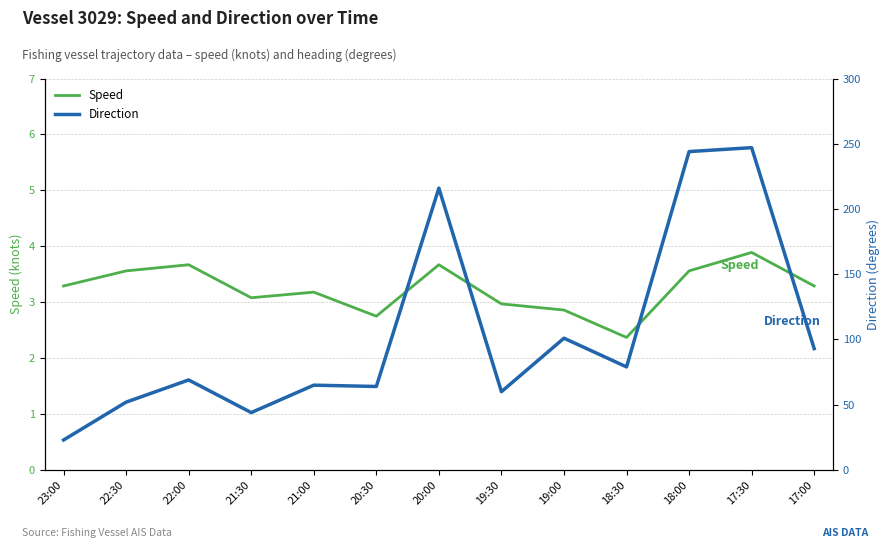

What is the sum of all Direction values?

1357.0